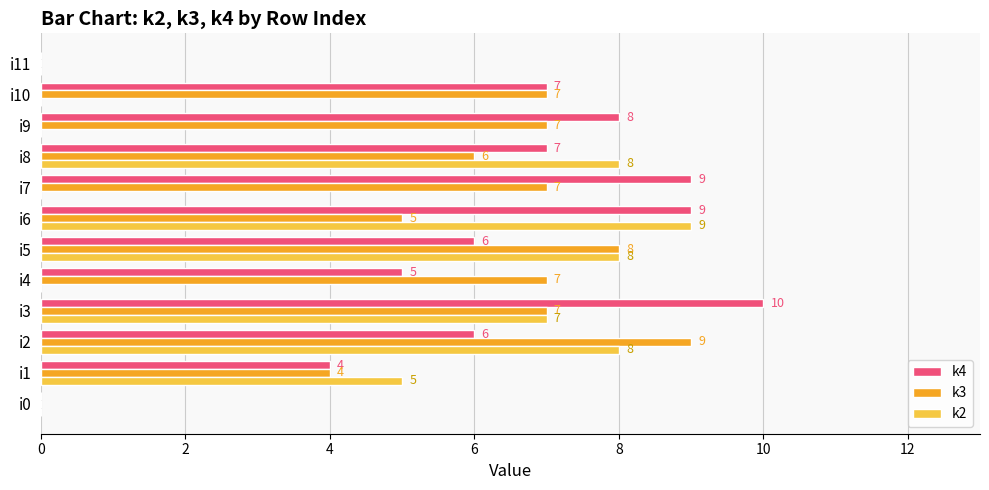

At which label is k3 closest to 4?

i1